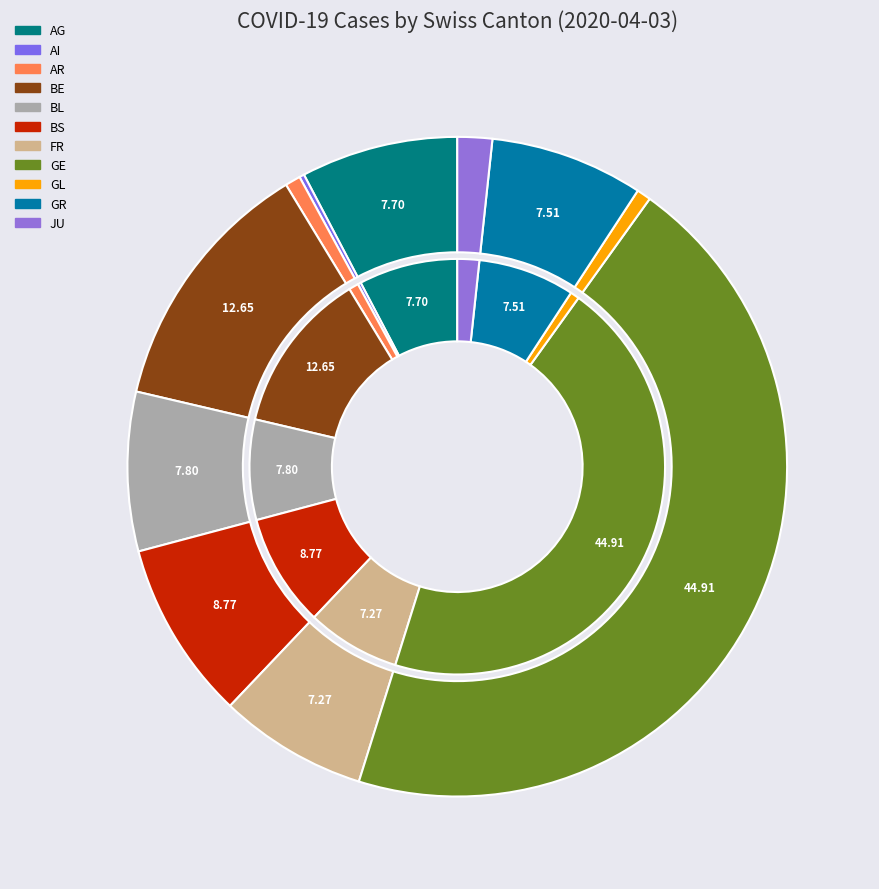

How much of the chart is everything except GL?

99.3%